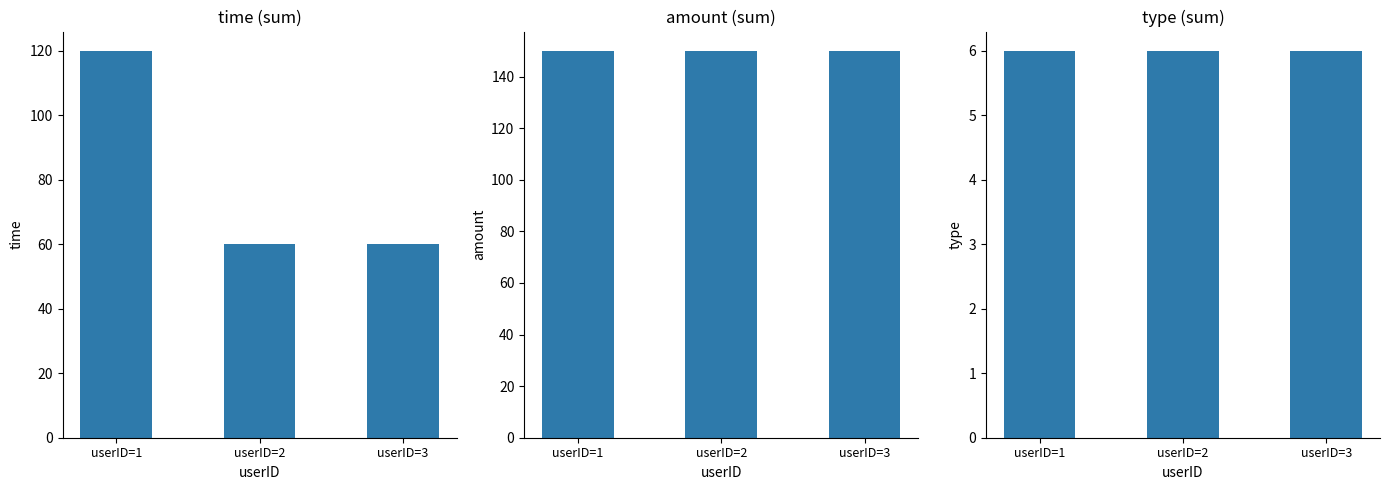

Rank the series at userID=3 from highest to lowest value.

amount, time, type